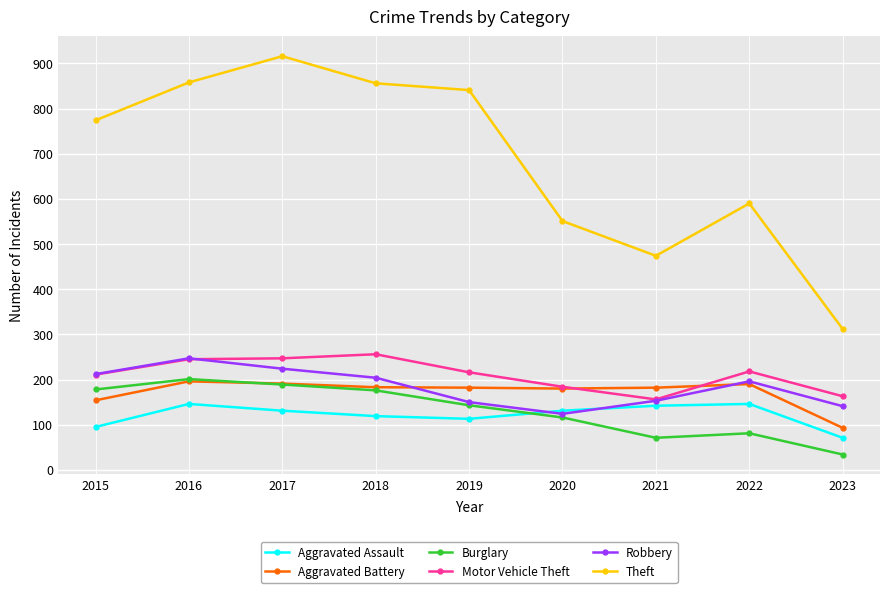

What is the difference between the Motor Vehicle Theft values at 2019 and 2016?

29